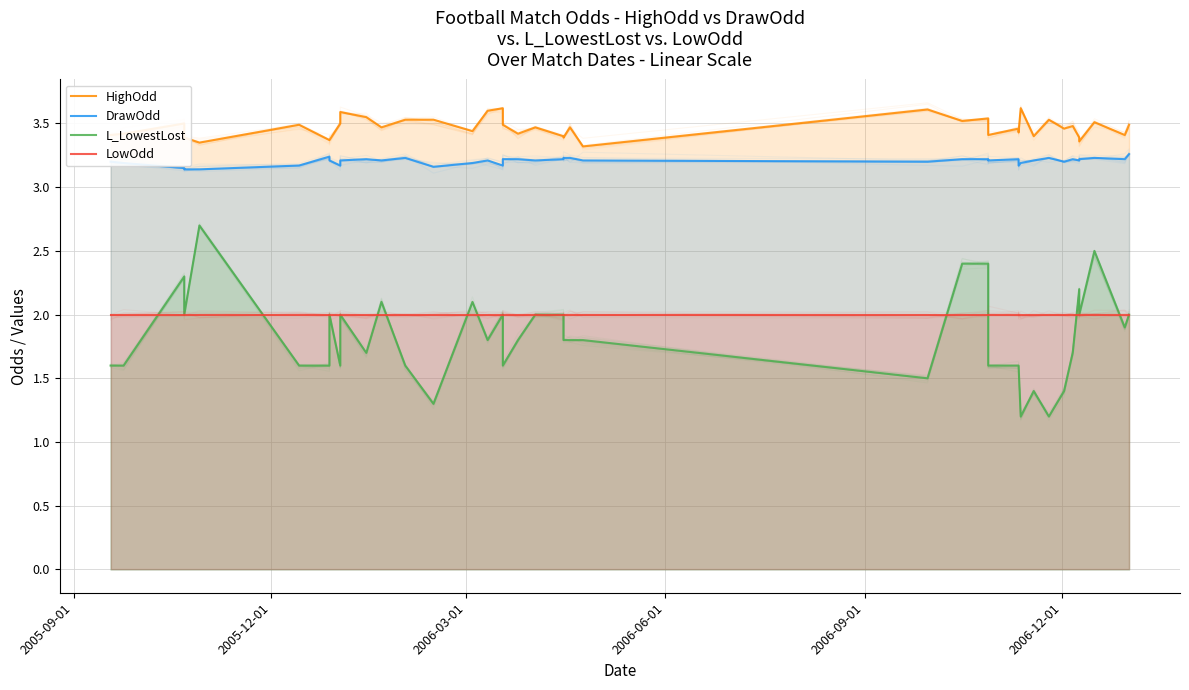

True or false: LowOdd has more than 0 points higher than both neighbors.

False